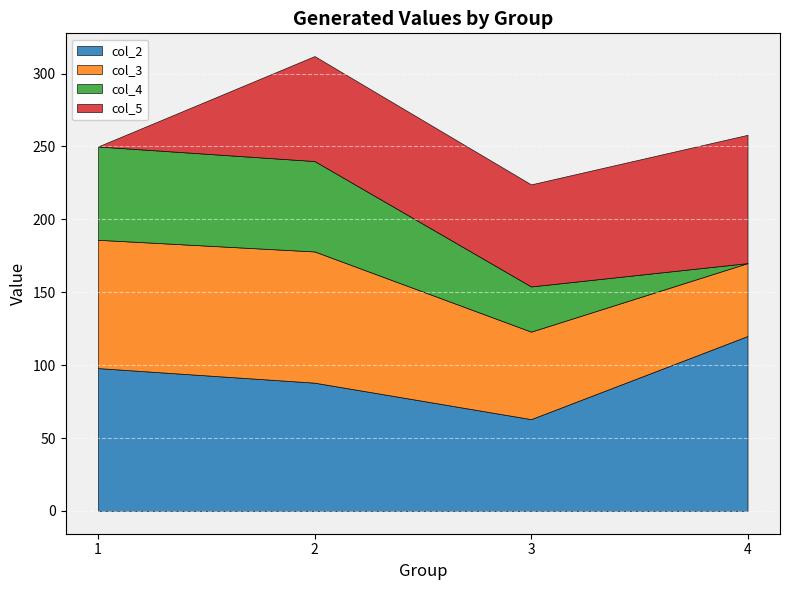

What is the difference between the second highest and minimum values in the col_5 series?

72